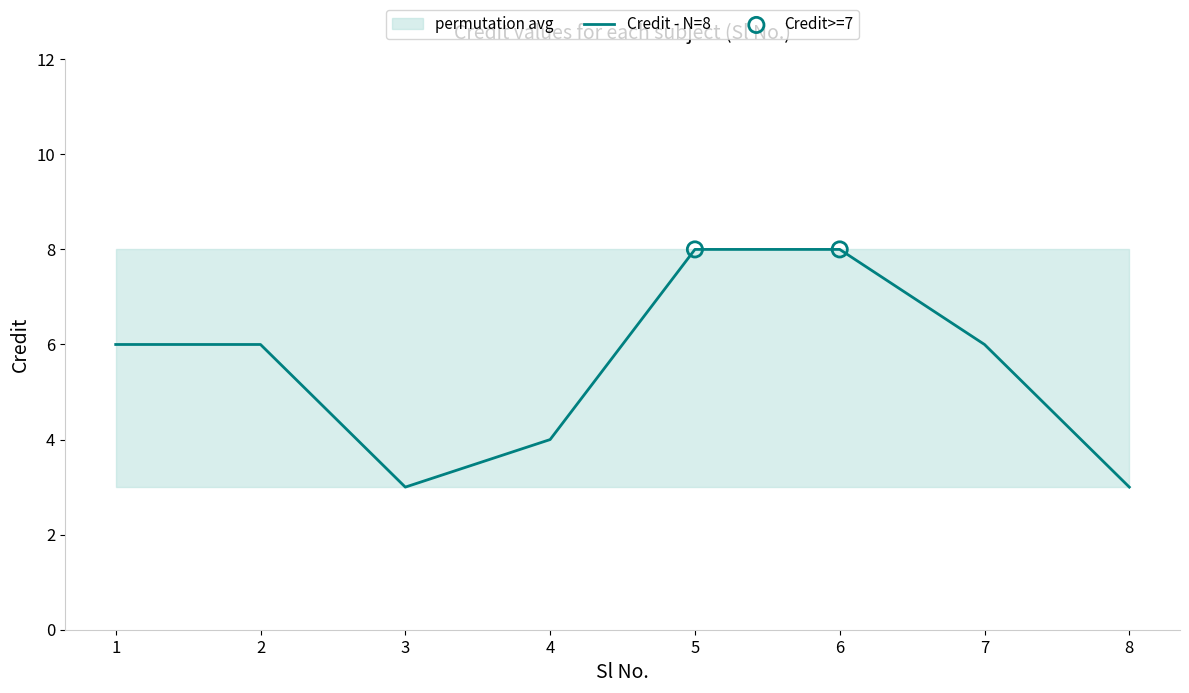

What is the ratio of the value at 1 to the value at 5?

0.8